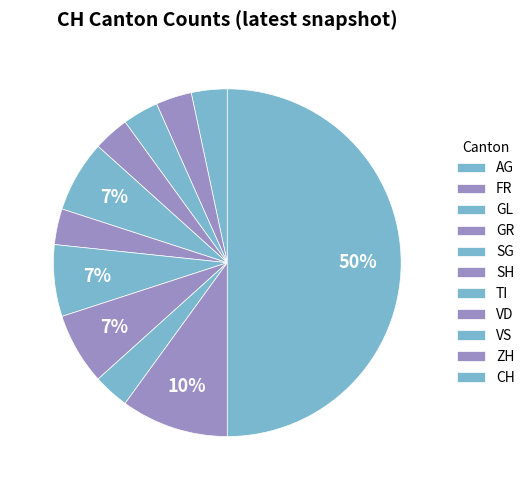

Count the number of slices in the pie.

11